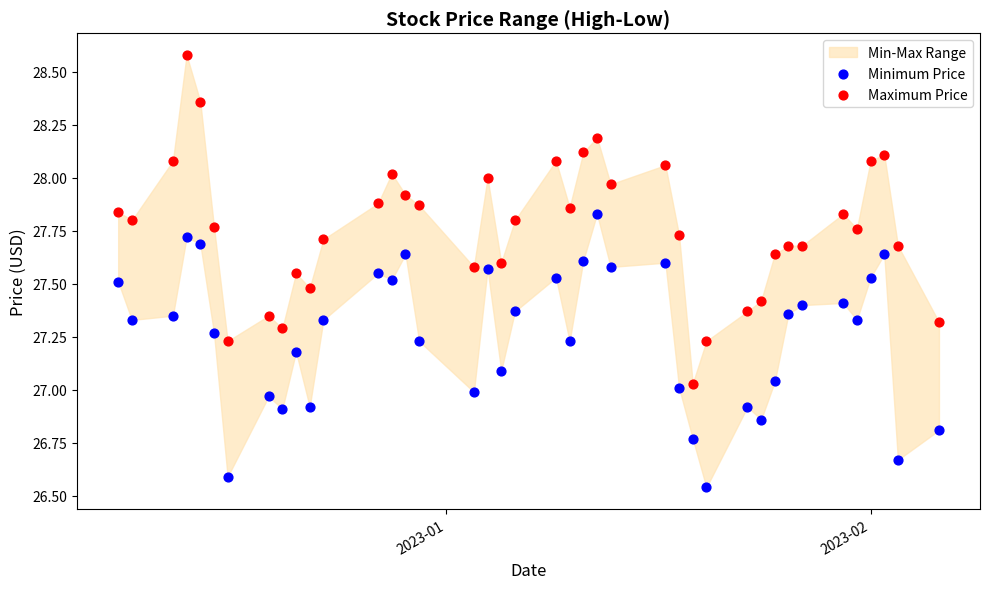

Across all data points, what is the range of Y values (max minus min)?

2.0